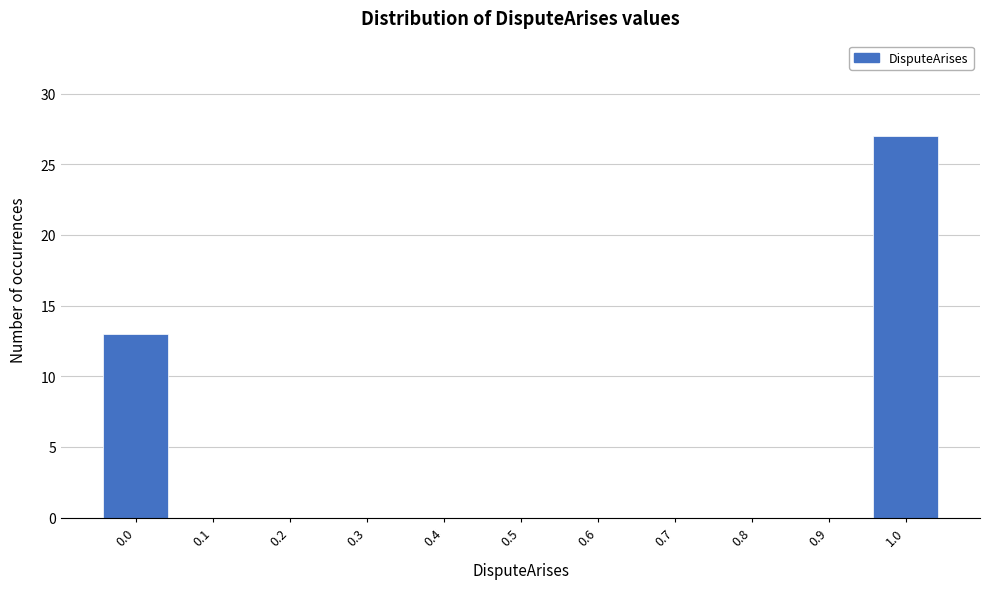

Reading left to right, transcribe all the data shown in this chart.

0.0=13	0.1=0	0.2=0	0.3=0	0.4=0	0.5=0	0.6=0	0.7=0	0.8=0	0.9=0	1.0=27